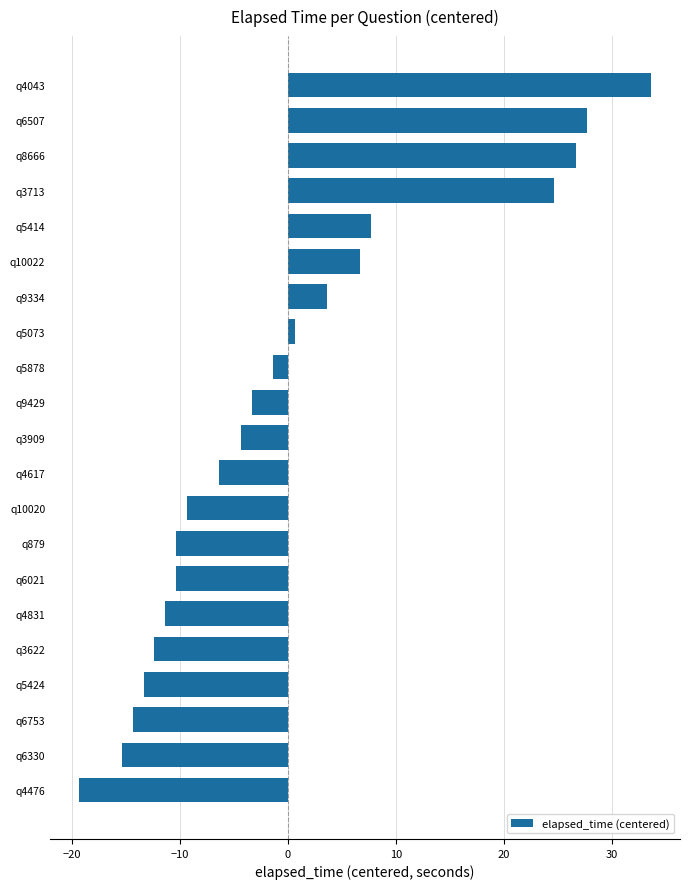

What is the difference between the values at q8666 and q6753?

41.0